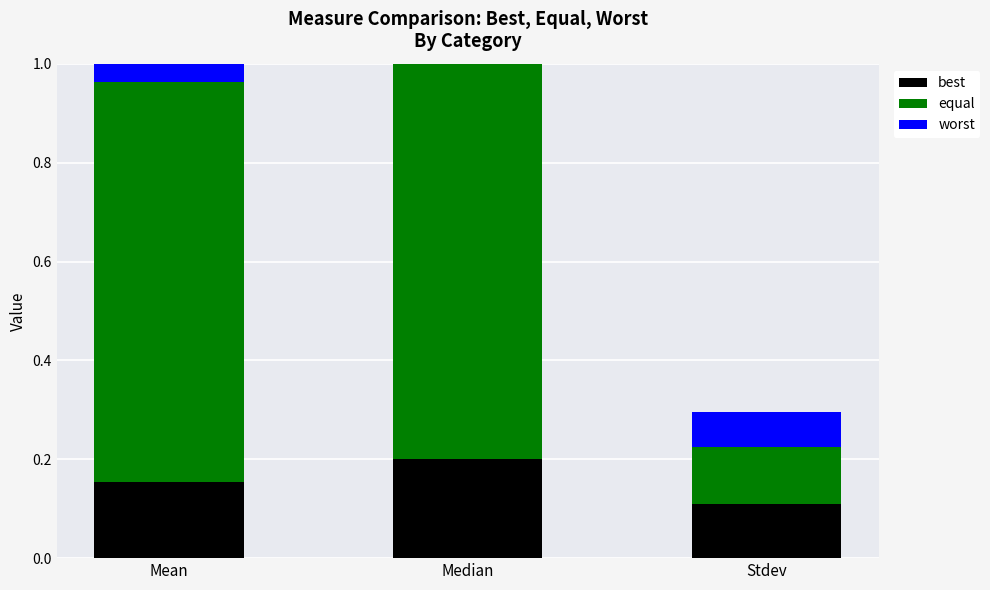

What is the total value across all series at Median?

1.0